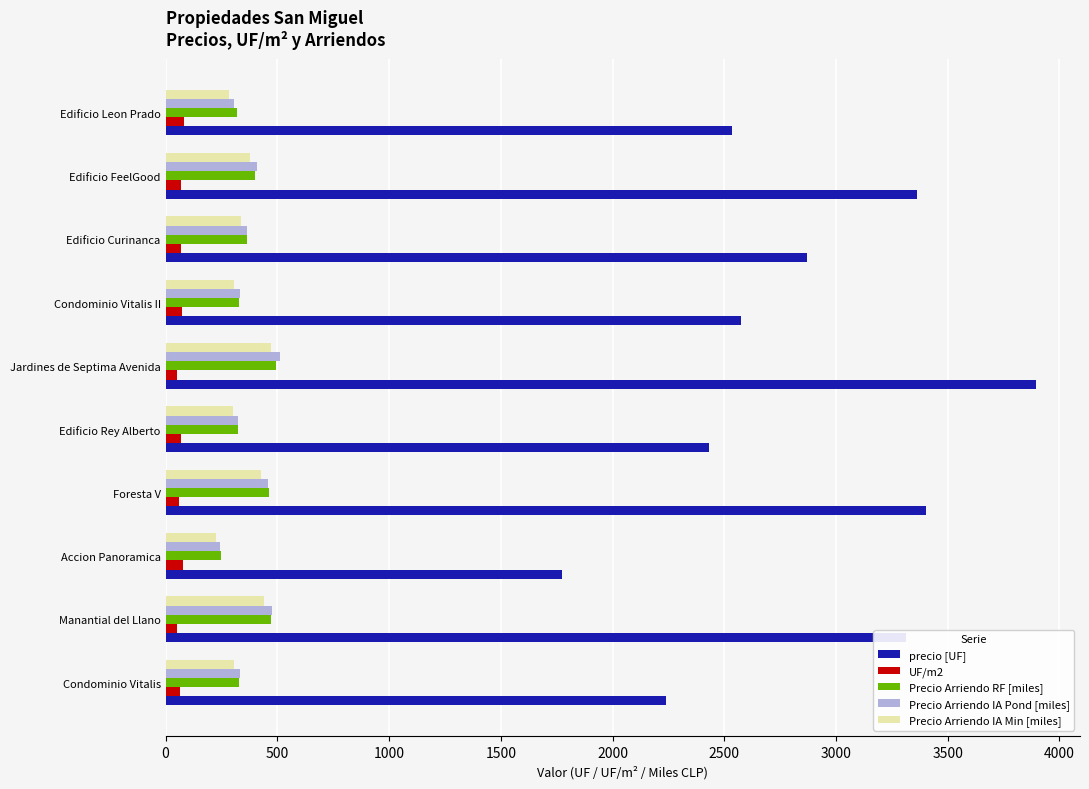

What is the difference between the maximum and second lowest values in the Precio Arriendo RF [miles] series?

177.3